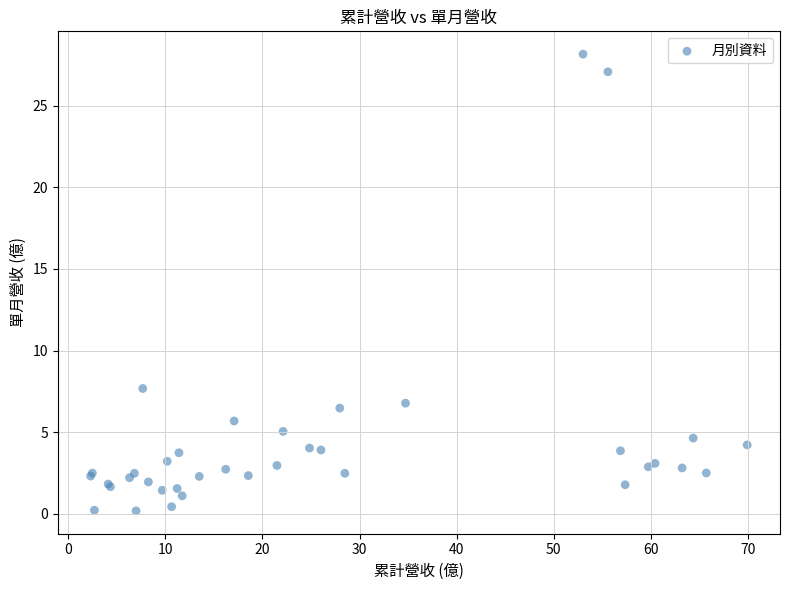

What Y value in the scatter plot is closest to 14?

7.7